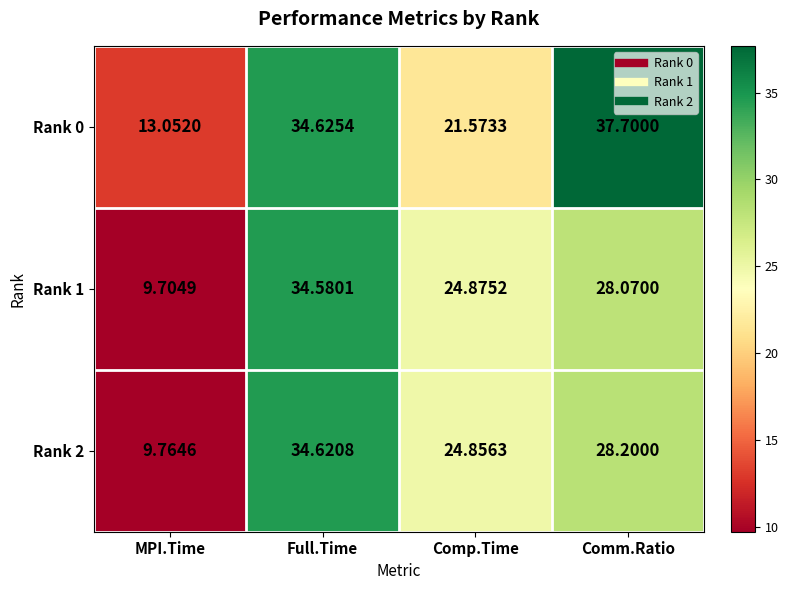

List the labels in order of Rank 2 value, smallest first.

MPI.Time, Comp.Time, Comm.Ratio, Full.Time